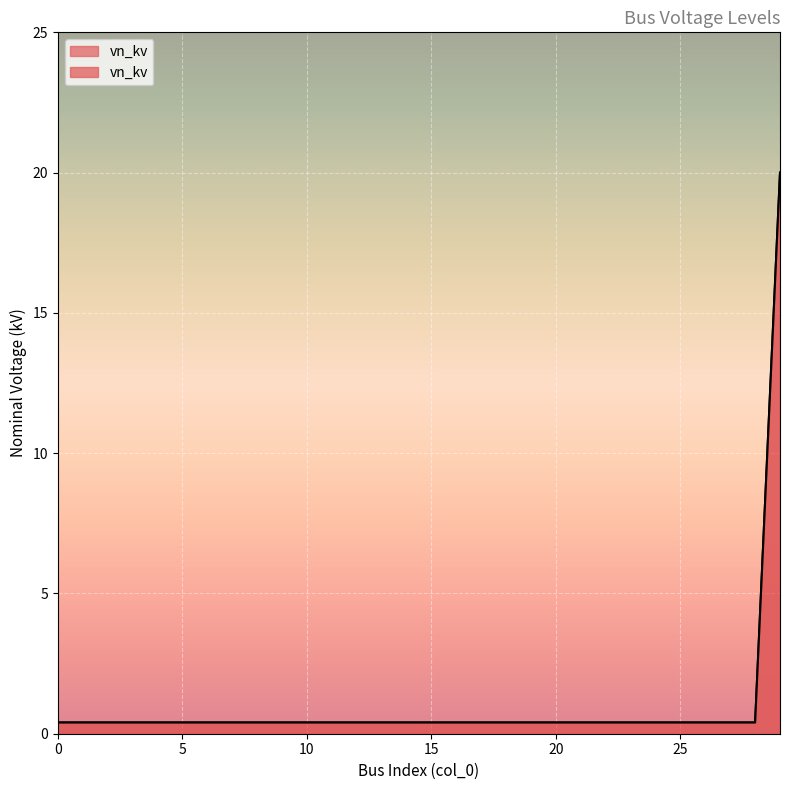

Reading left to right, list all the values displayed in this chart.

0.4	0.4	0.4	0.4	0.4	0.4	0.4	0.4	0.4	0.4	0.4	0.4	0.4	0.4	0.4	0.4	0.4	0.4	0.4	0.4	0.4	0.4	0.4	0.4	0.4	0.4	0.4	0.4	0.4	20.0